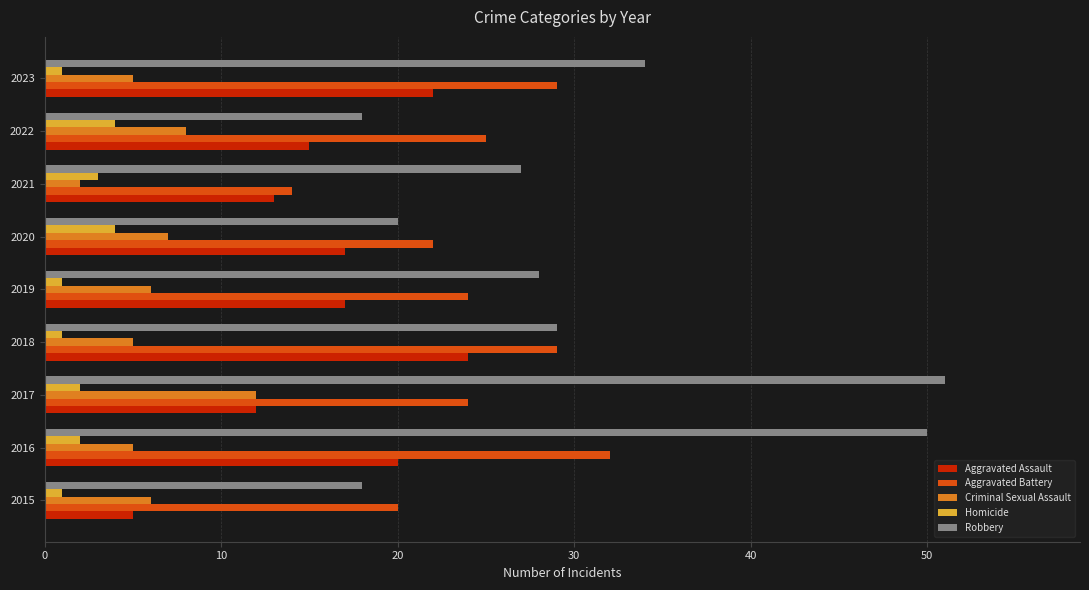

The Aggravated Battery series shows 4 at 2020. True or false?

False